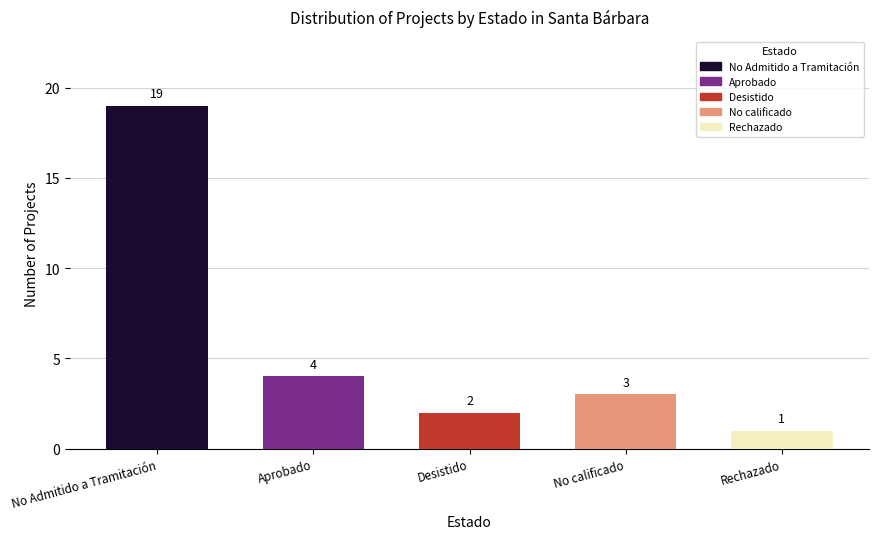

At which label does the data first exceed 3?

No Admitido a Tramitación